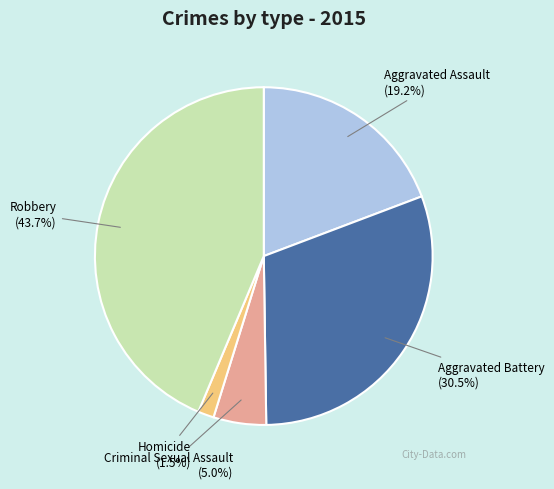

Is it true that Criminal Sexual Assault is 18% of the pie?

False